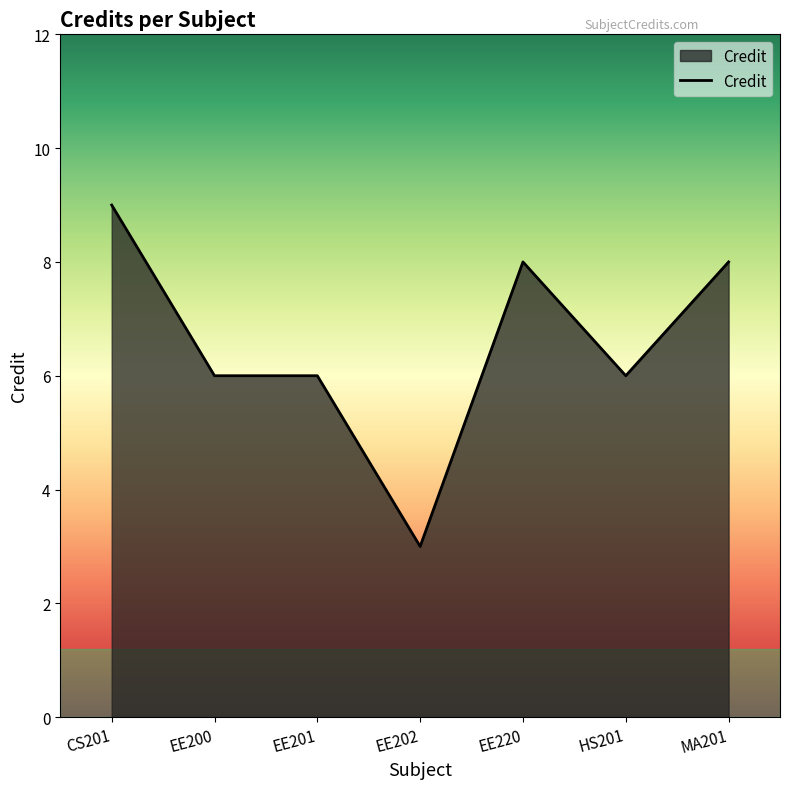

What position from the right is EE200?

6